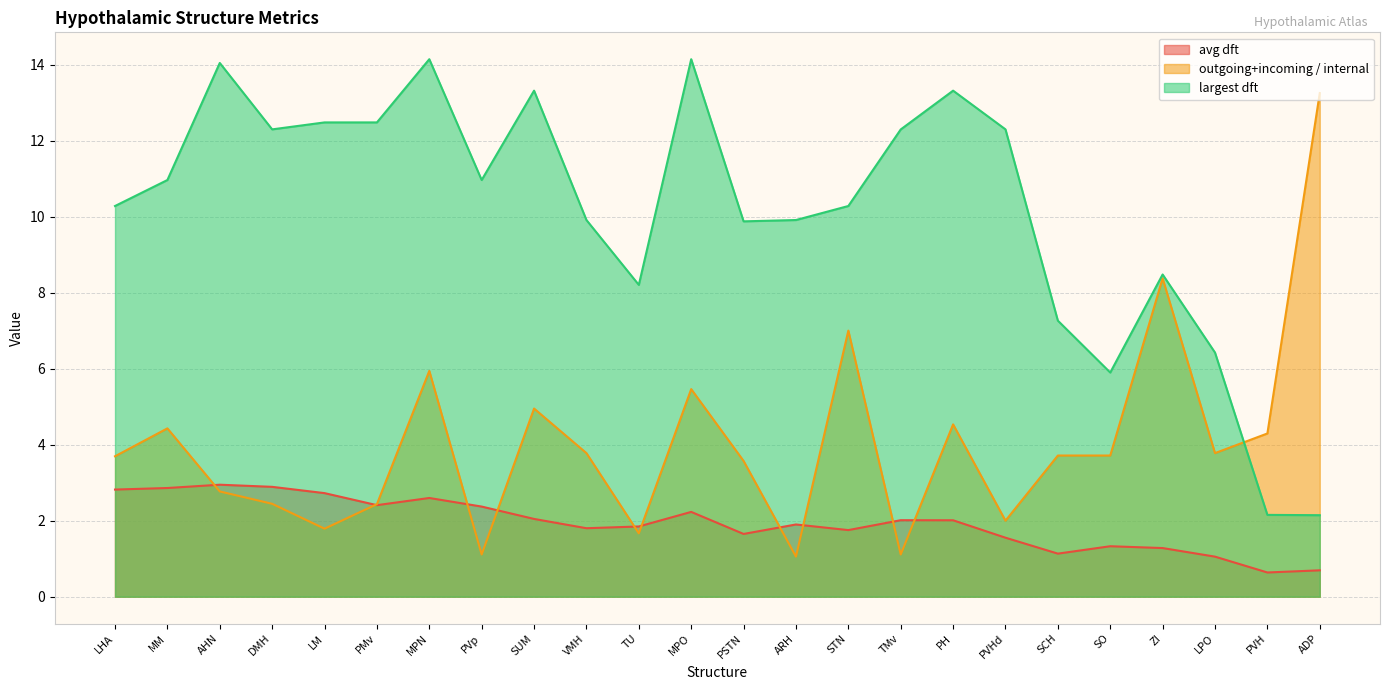

Is it true that avg dft equals 0.1 at ADP?

False